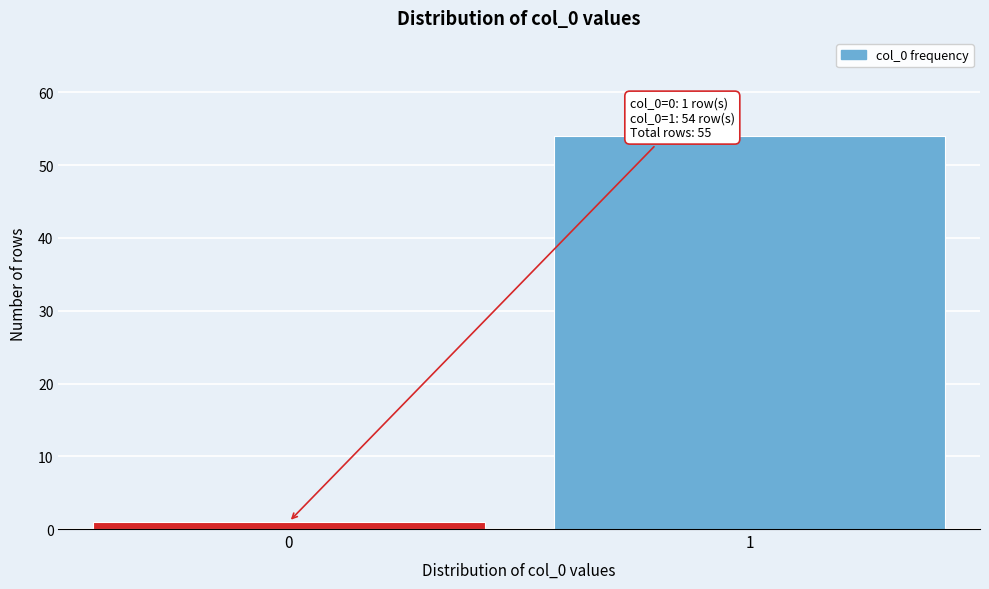

Reading left to right, list all the values displayed in this chart.

0=1	1=54